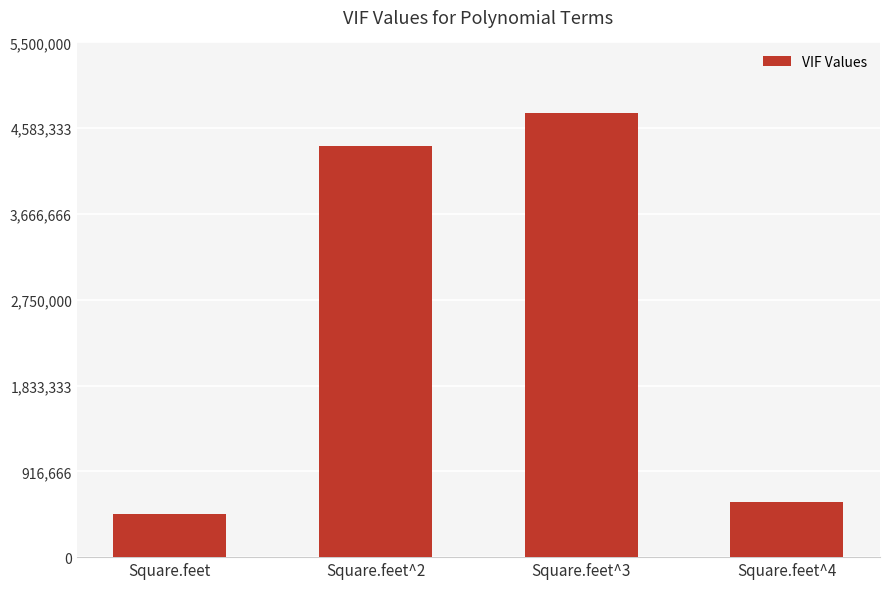

Is it true that the value at Square.feet^3 is 1450318?

False